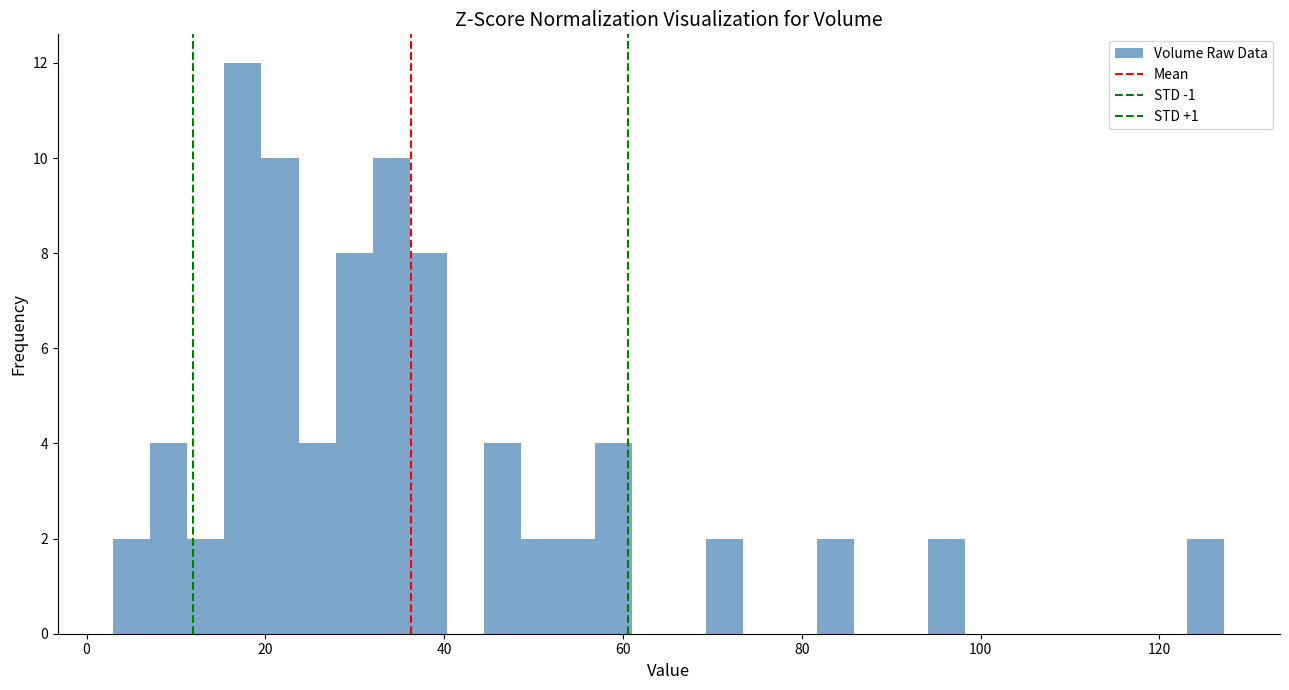

Around what value on the x-axis is the tallest bar? Give the approximate position of its centre, as read against the axis.

18